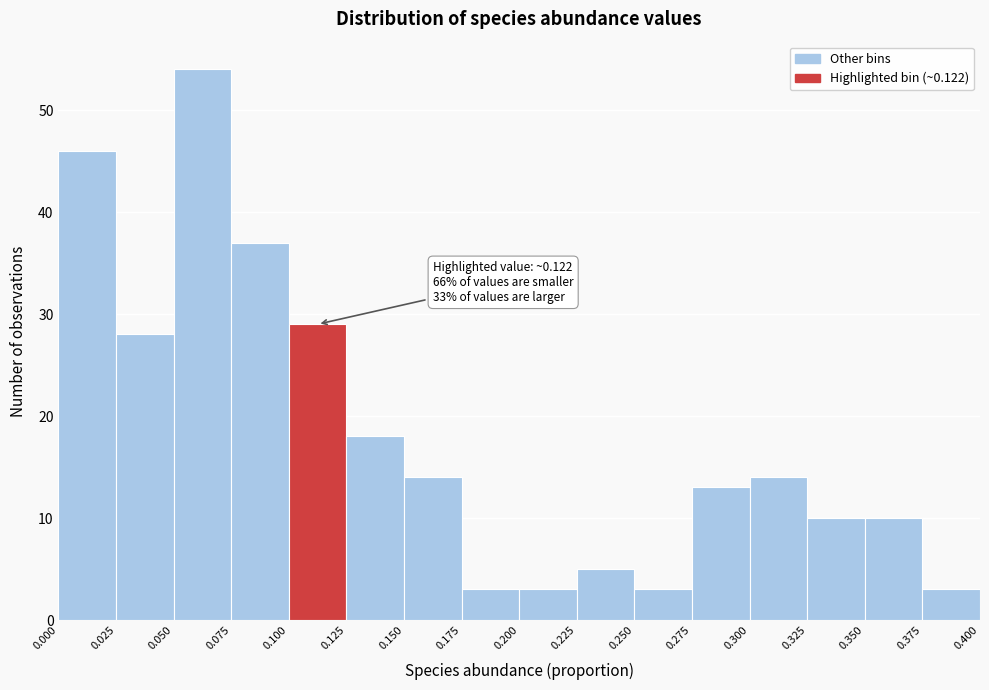

Over which range of the x-axis is the bar tallest?

0.050 to 0.075